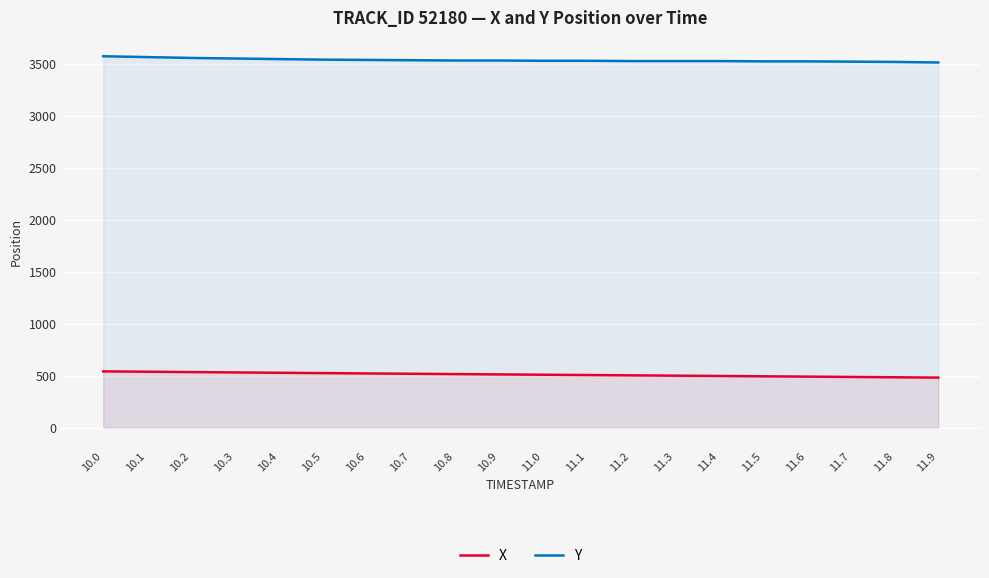

True or false: X and Y intersect in this chart.

False